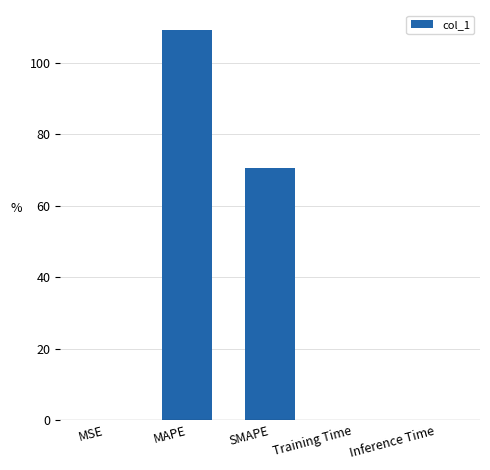

What is the change in value from MSE to SMAPE?

+70.7